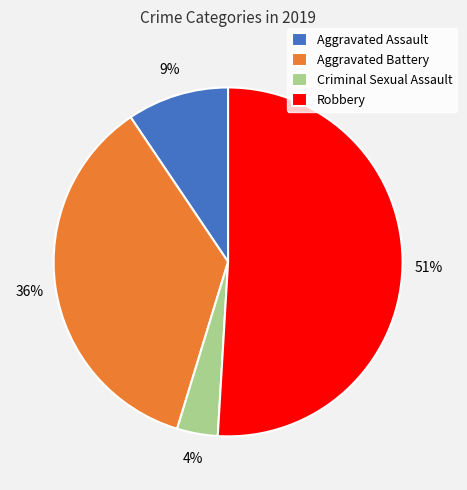

To the nearest percent, what is the combined percentage of Robbery and Criminal Sexual Assault?

55%